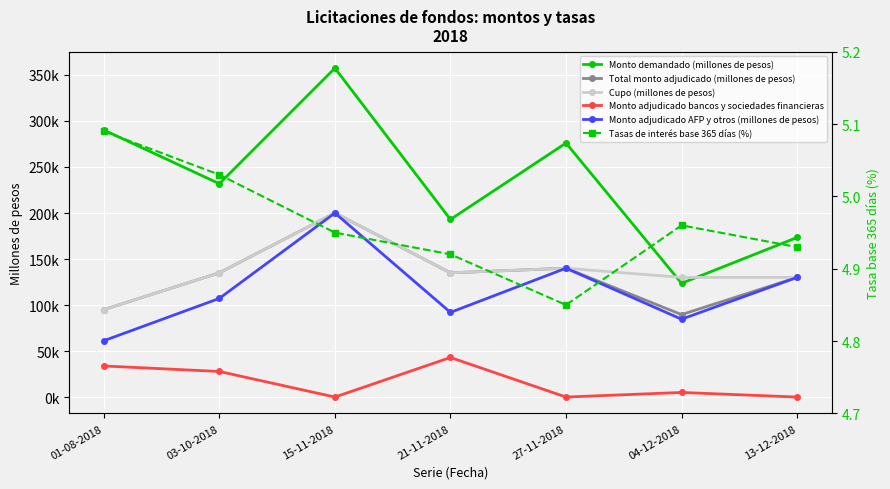

True or false: Monto adjudicado AFP y otros (millones de pesos) and Cupo (millones de pesos) cross at least once.

False